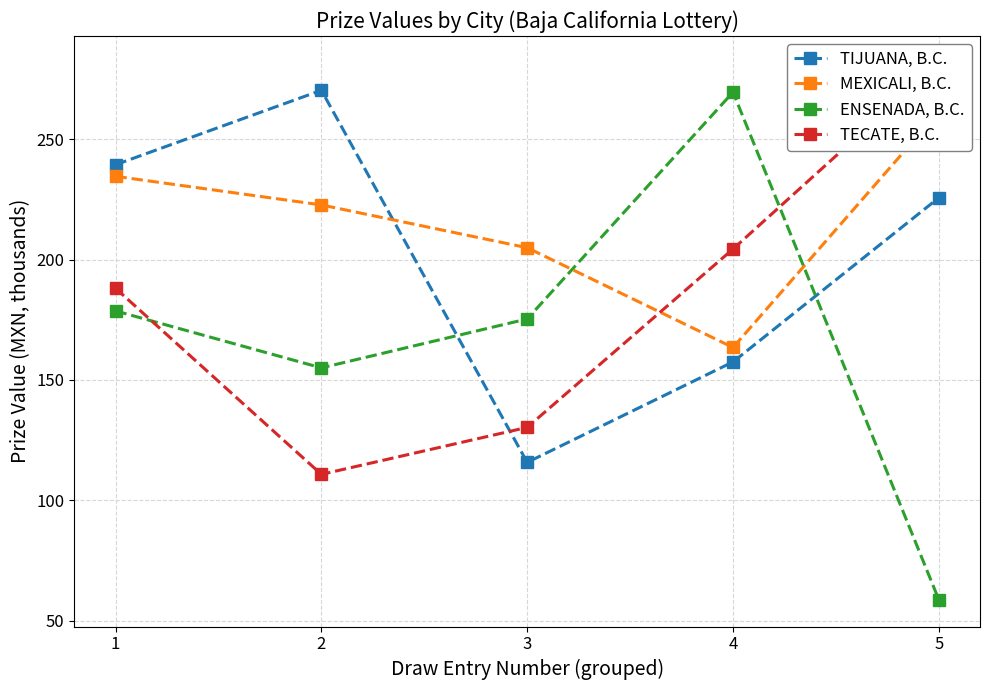

Which category has the highest value in the TIJUANA, B.C. series?

2